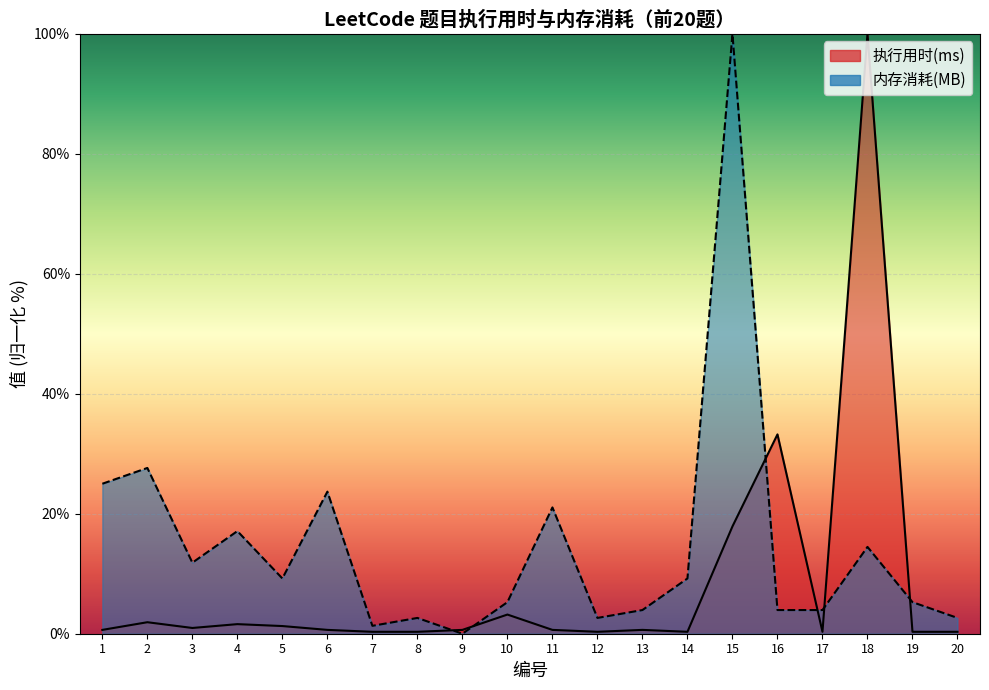

What is the lowest value of the 执行用时(ms) series?

0.3